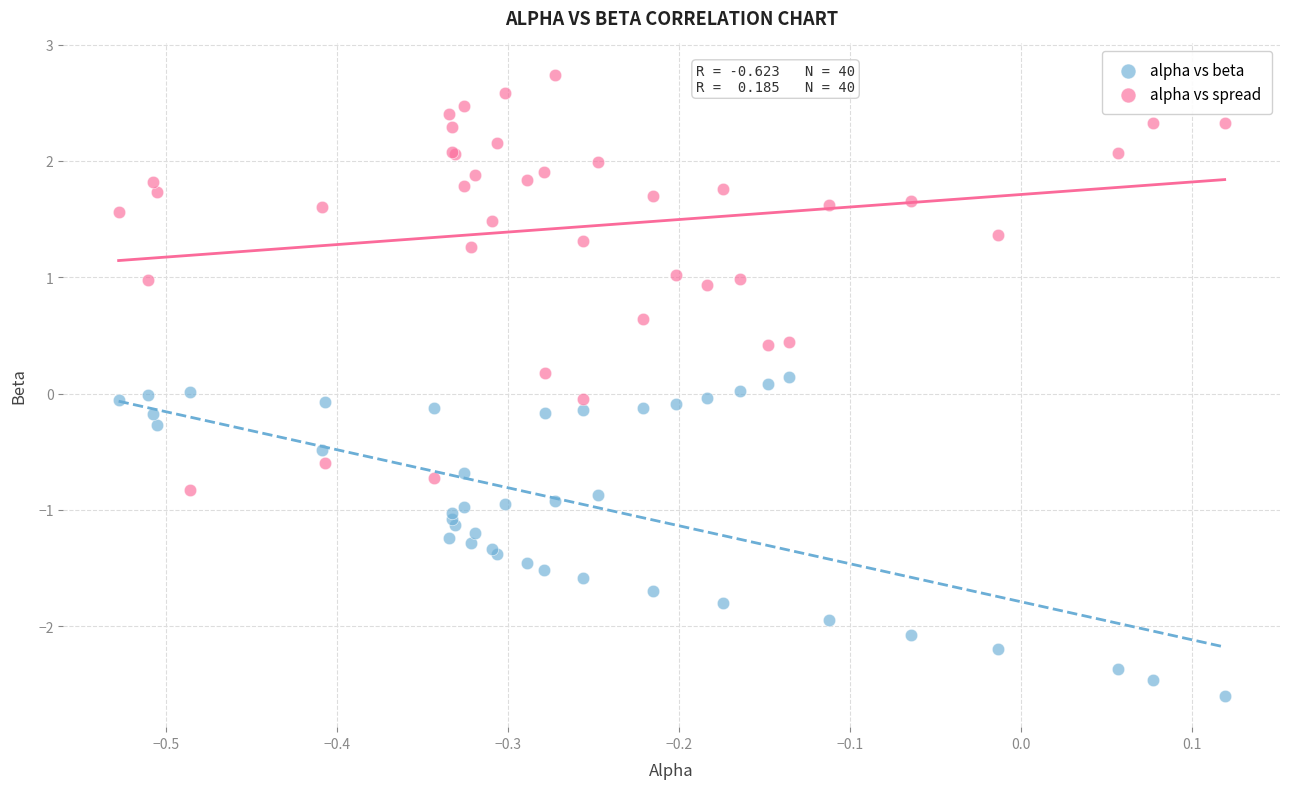

Which series has the widest spread of Y values?

alpha vs spread